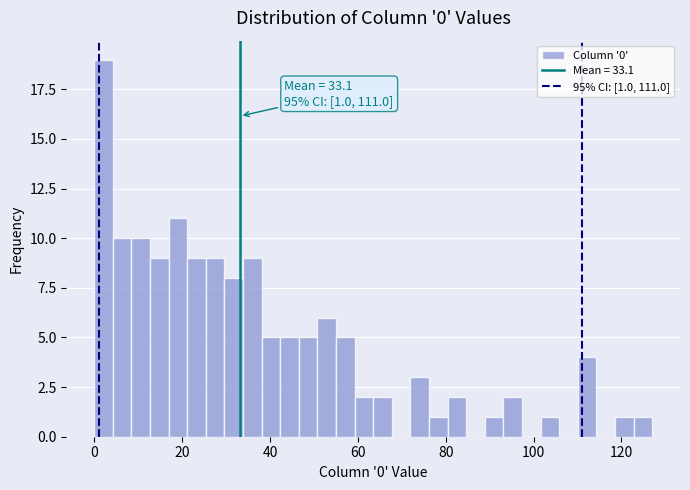

Read against the x-axis, roughly where is the centre of the tallest bar?

2